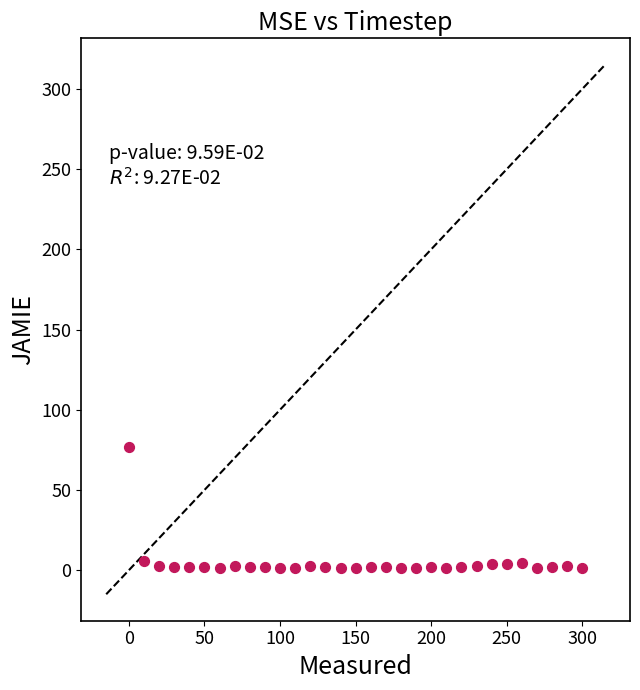

What is the range of Y values (max minus min)?

75.5